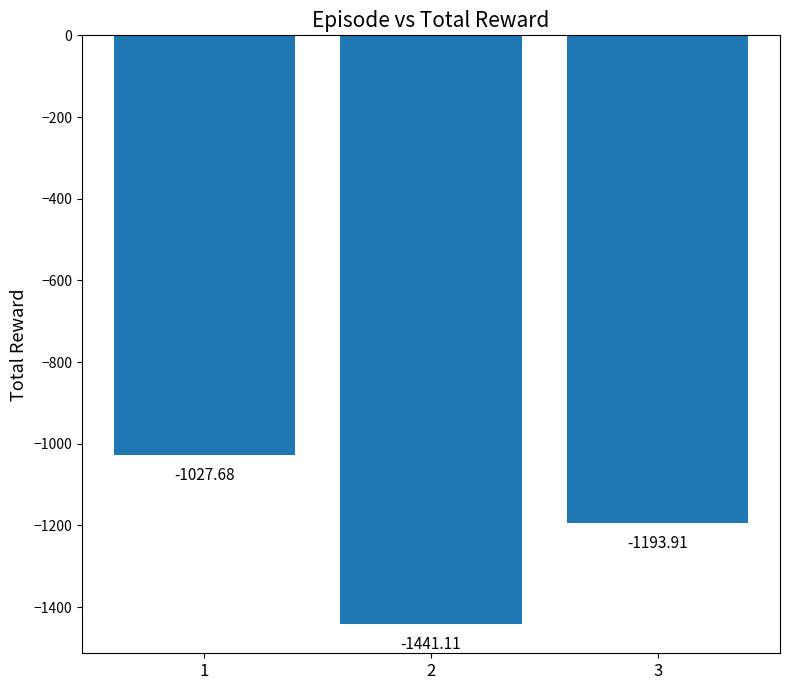

Which has a higher value, 1 or 2?

1